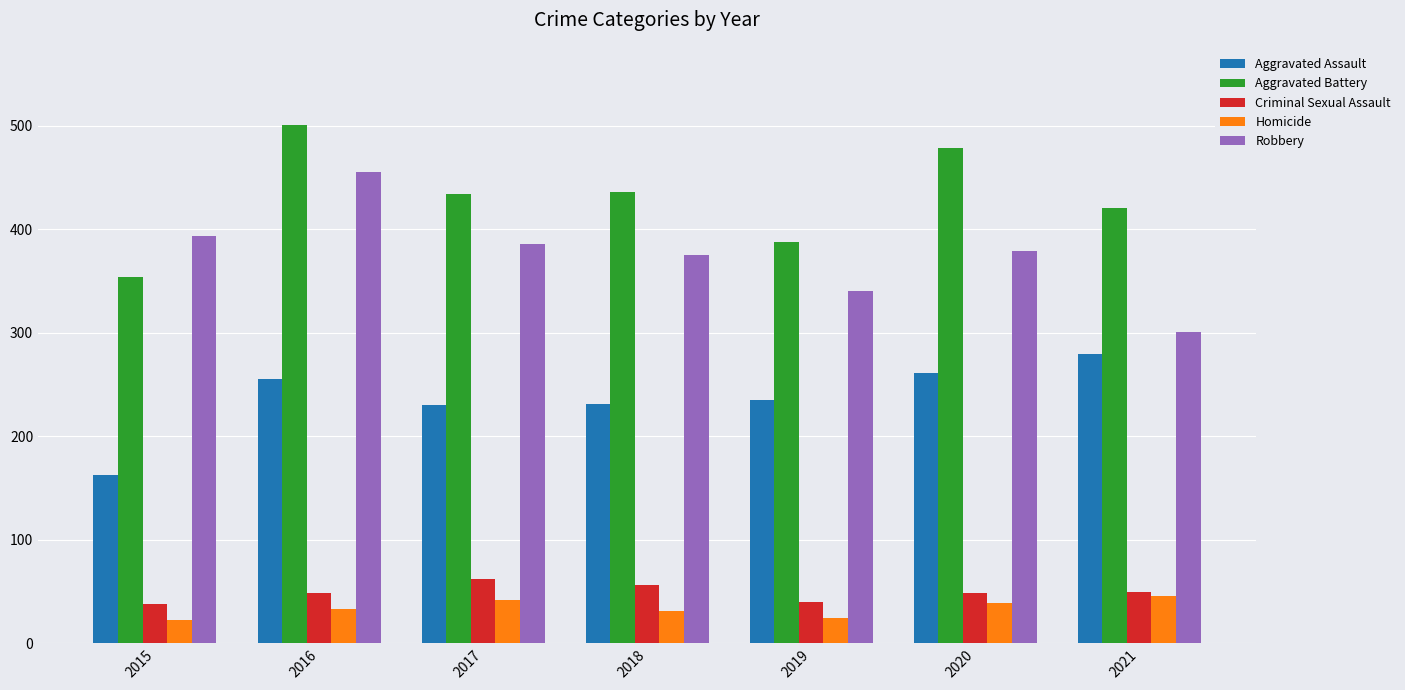

At which label does Aggravated Assault first exceed 235?

2016